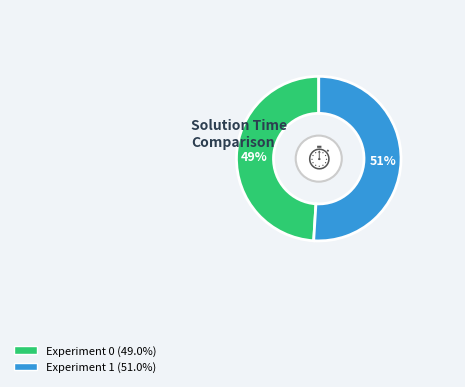

Do Experiment 0 and Experiment 1 together represent more than half of the pie?

Yes